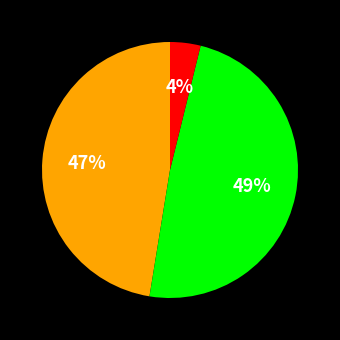

To the nearest percent, what is the difference between the largest and smallest slice percentages?

45%